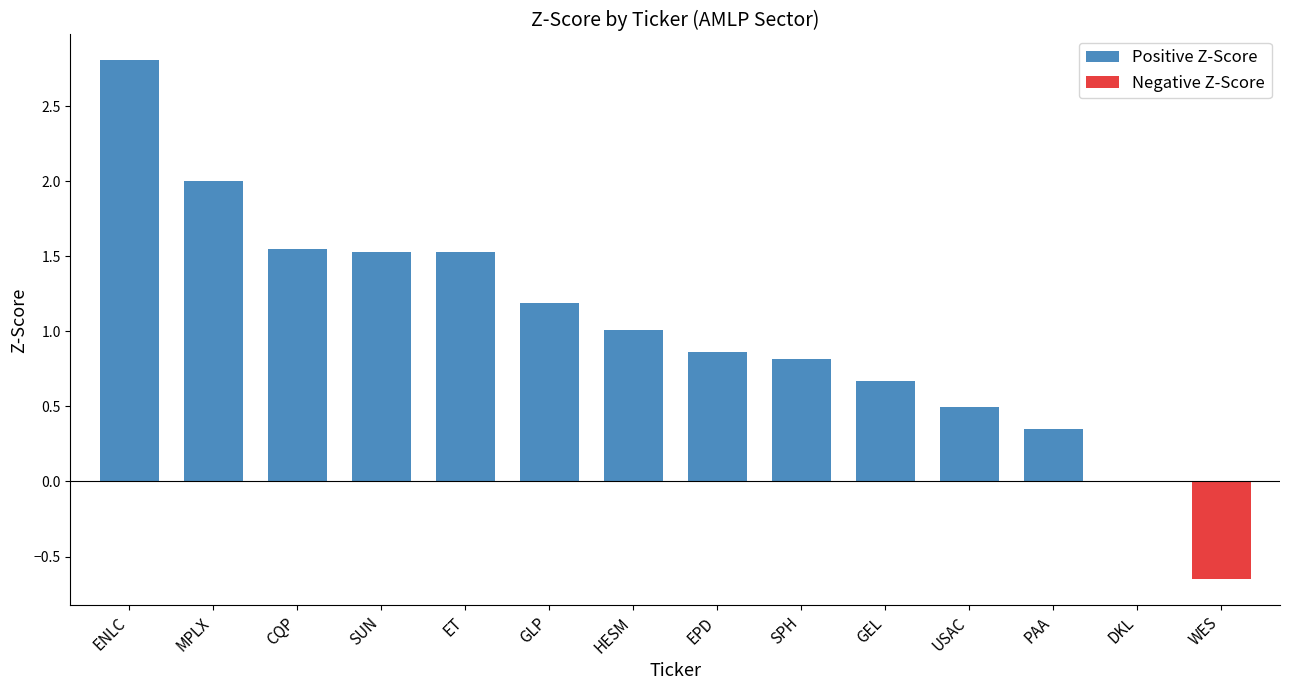

Rank the categories by value from lowest to highest.

WES, DKL, PAA, USAC, GEL, SPH, EPD, HESM, GLP, ET, SUN, CQP, MPLX, ENLC